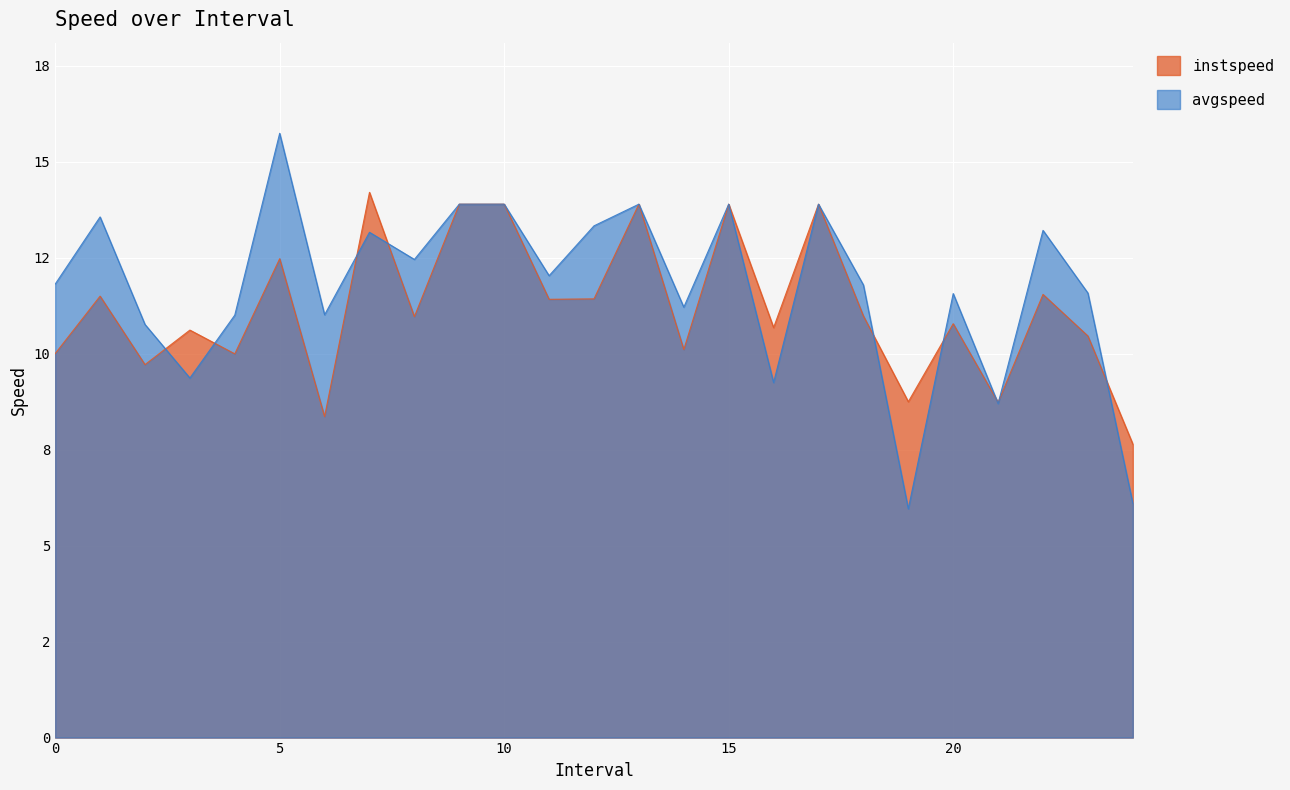

Reading left to right, extract all data points from this chart.

instspeed: 10.0	11.5	9.7	10.6	10.0	12.5	8.4	14.2	11.0	13.9	13.9	11.4	11.4	13.9	10.1	13.9	10.7	13.9	11.0	8.7	10.8	8.7	11.5	10.5	7.6
avgspeed: 11.8	13.6	10.8	9.4	11.0	15.7	11.0	13.2	12.5	13.9	13.9	12.0	13.3	13.9	11.2	13.9	9.2	13.9	11.8	6.0	11.6	8.7	13.2	11.6	6.1